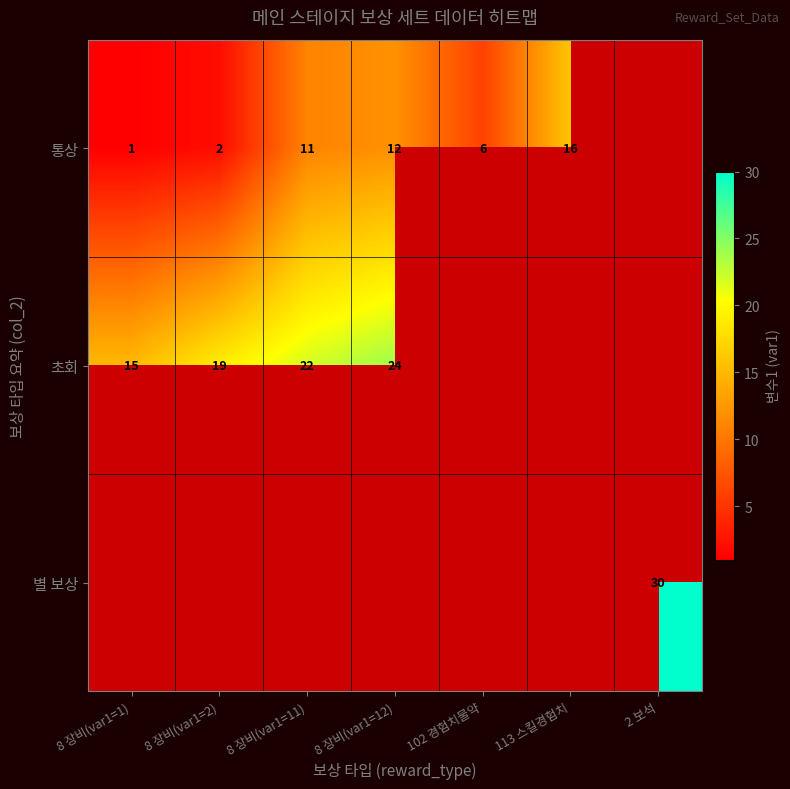

The 통상 series shows 6 at 102 경험치물약. True or false?

True